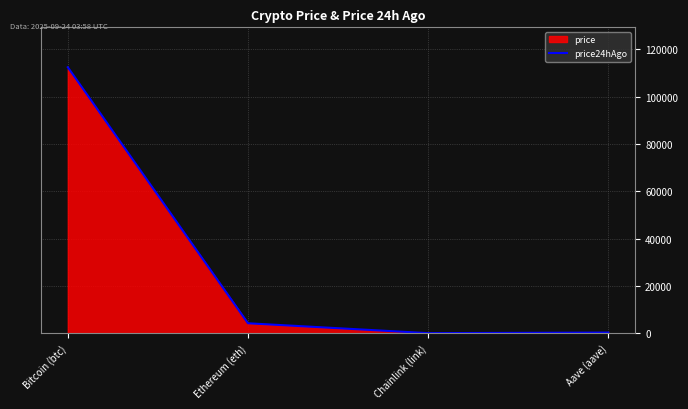

Where is the first local minimum for price24hAgo?

Chainlink (link)